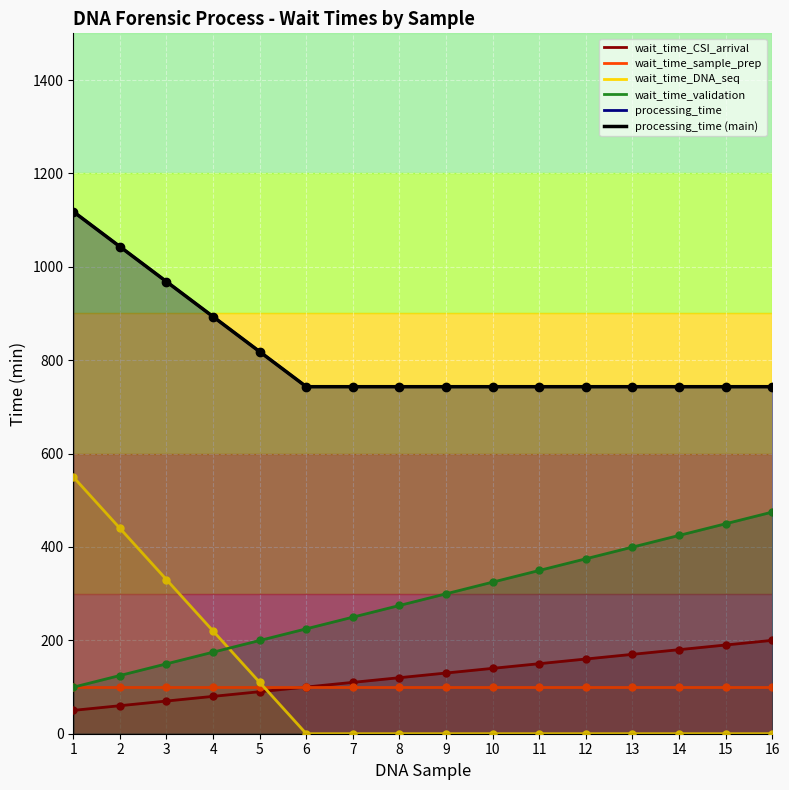

Which label corresponds to the smallest value in the chart?

6